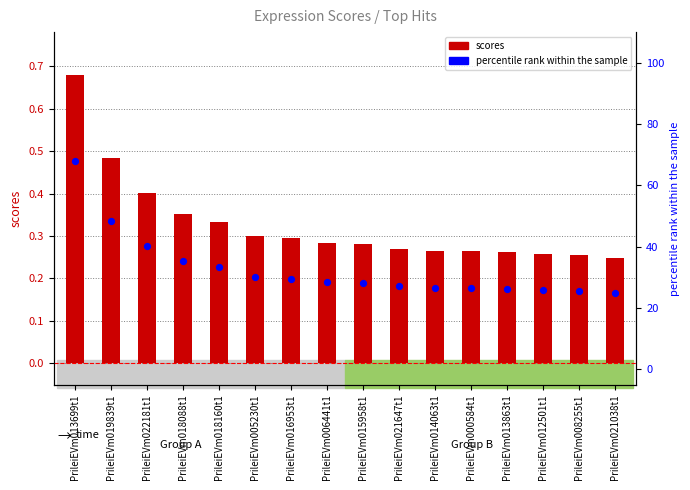

Which series has the largest total across all categories?

percentile rank